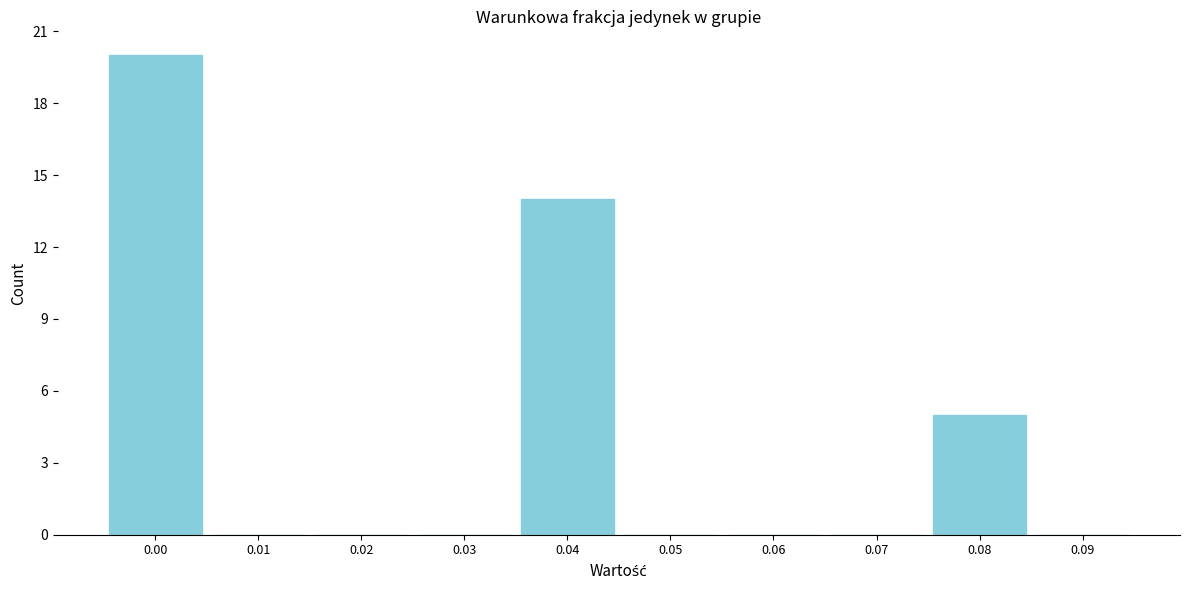

Reading left to right, what are all the values shown in this chart?

0.00=20	0.01=0	0.02=0	0.03=0	0.04=14	0.05=0	0.06=0	0.07=0	0.08=5	0.09=0